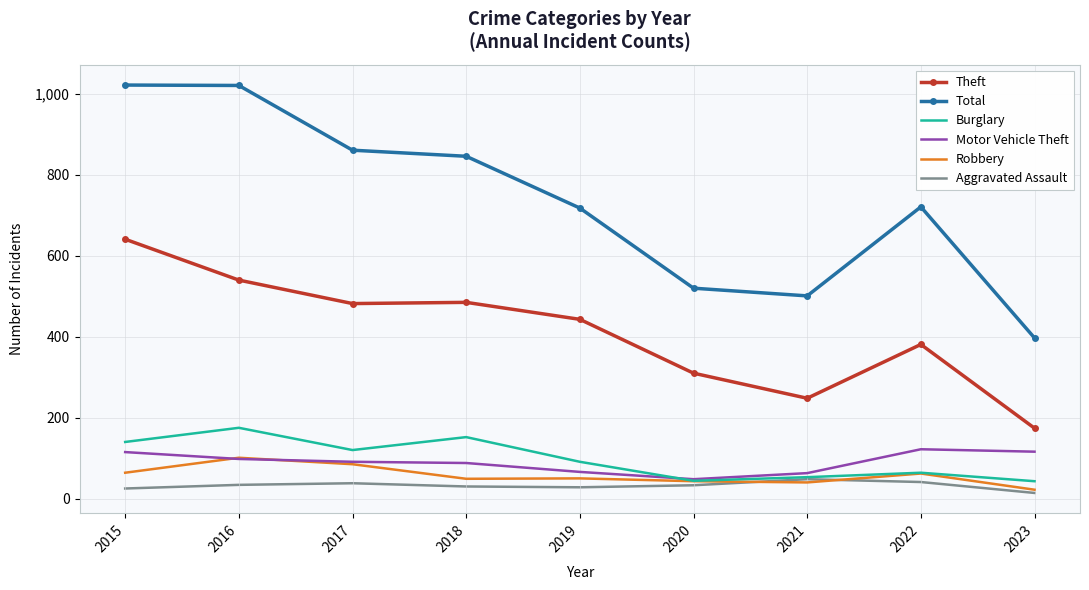

Which series changed the most between 2016 and 2018?

Total